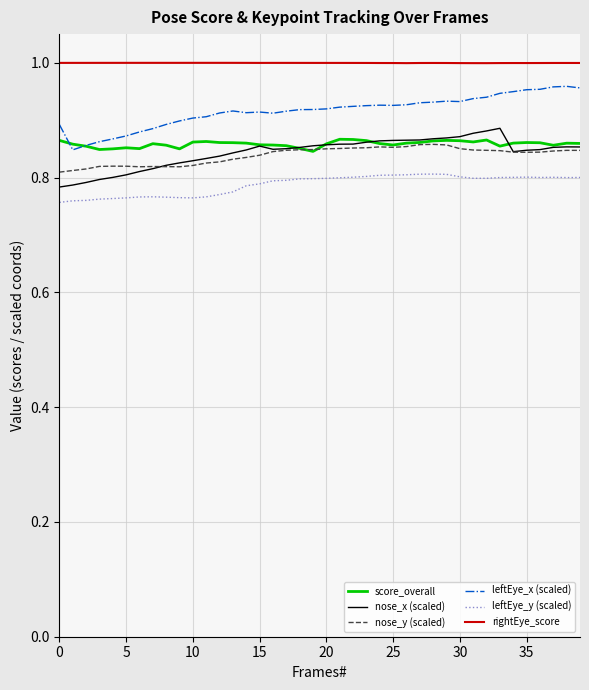

Which series has the largest total across all categories?

rightEye_score